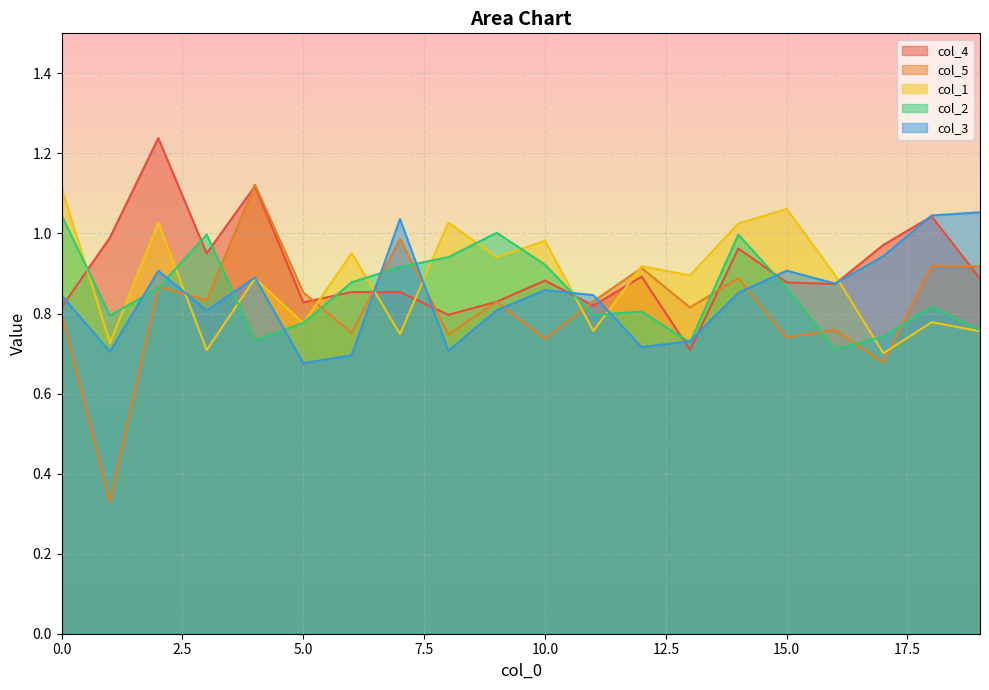

Is it true that col_4 equals 1.0 at 17?

True